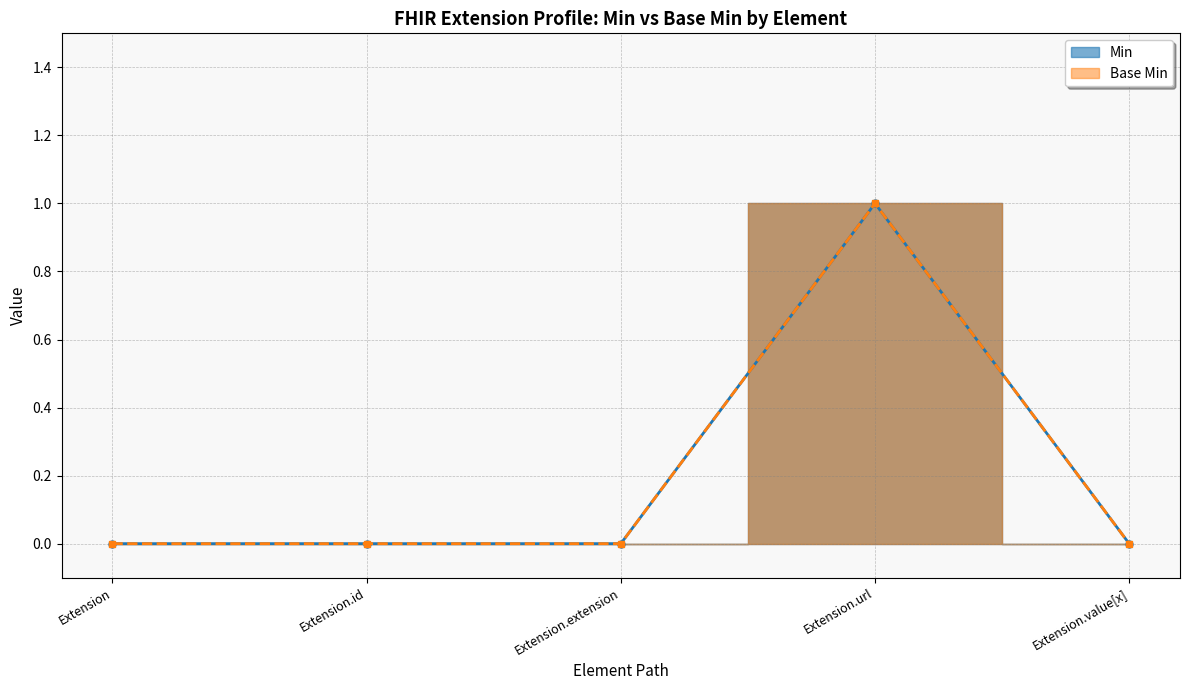

What position from the right is Extension.url?

2